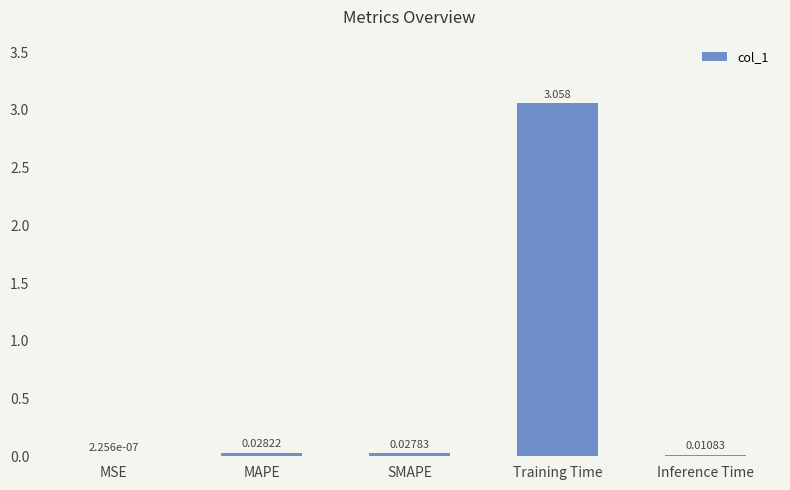

Where is the data nearest to the value 1?

MAPE